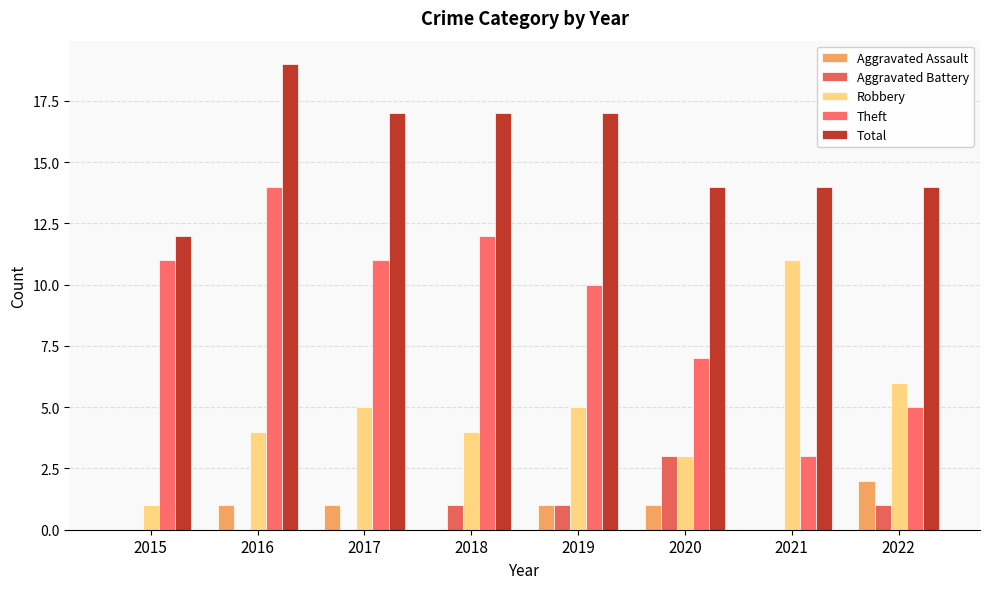

What is the sum of all Aggravated Assault values?

6